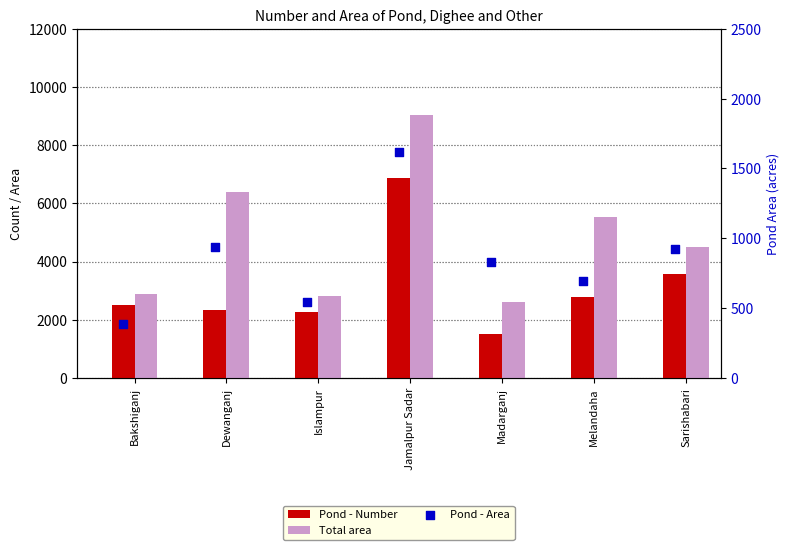

Which series has the largest total across all categories?

Total area